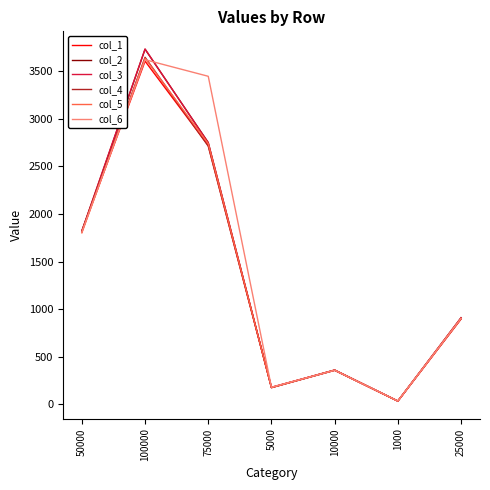

Where is the first local minimum for col_3?

5000